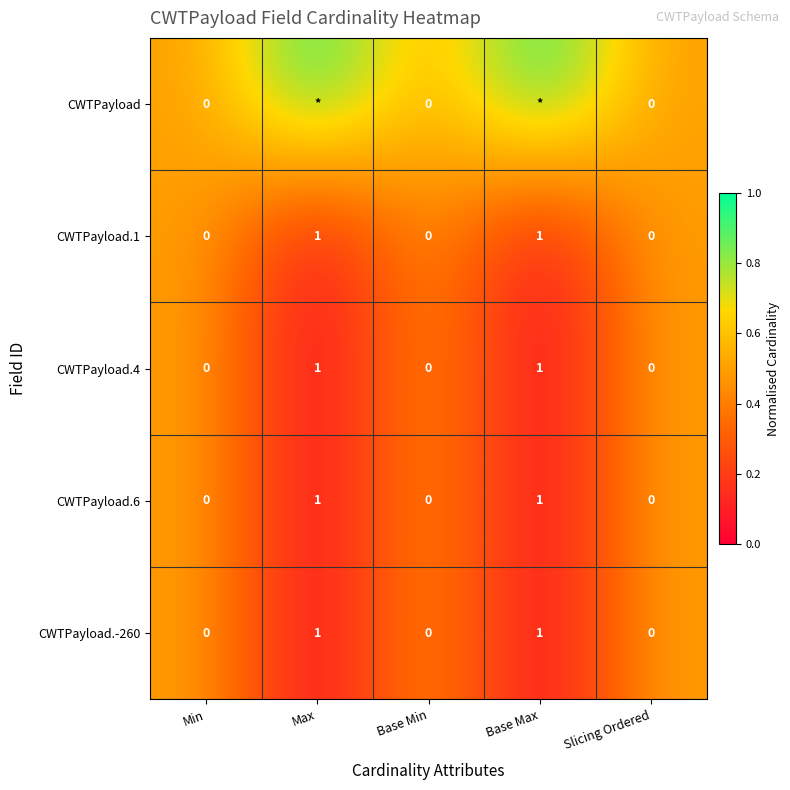

True or false: CWTPayload.6 has a value of 1 at Min.

False